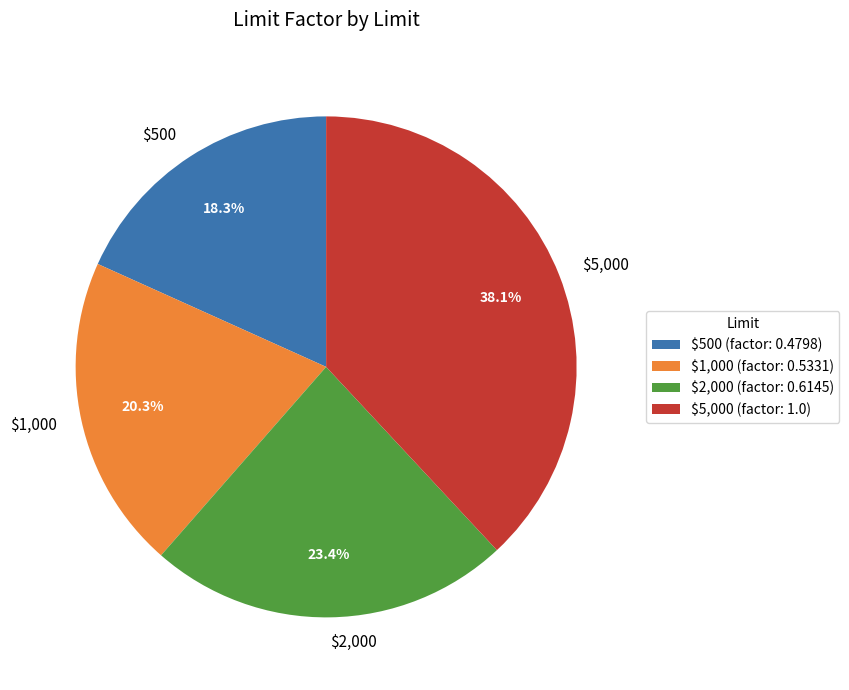

What is the smallest slice in the pie chart?

$500